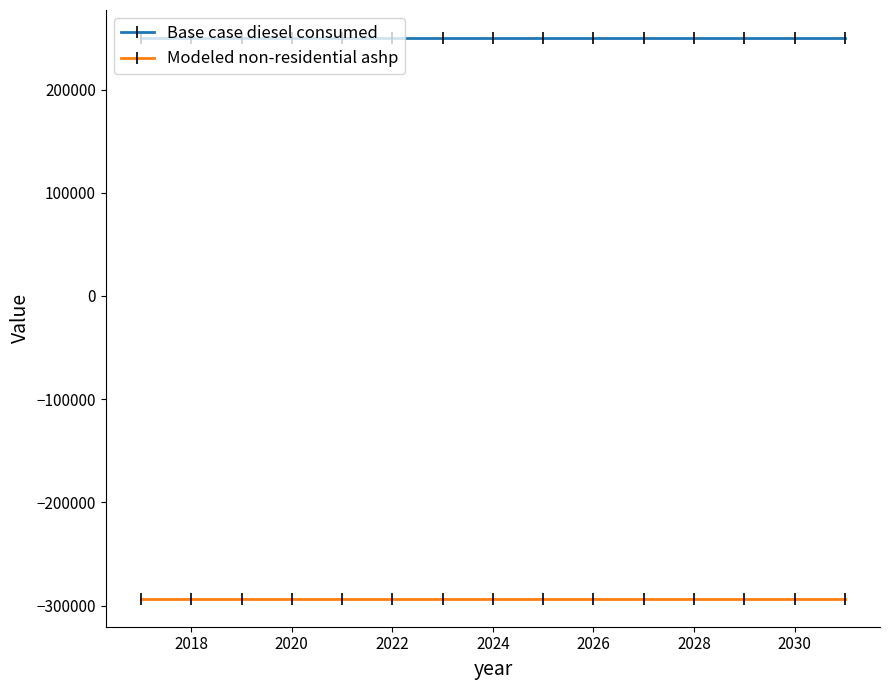

What are all the series names shown in the legend?

Base case diesel consumed, Modeled non-residential ashp